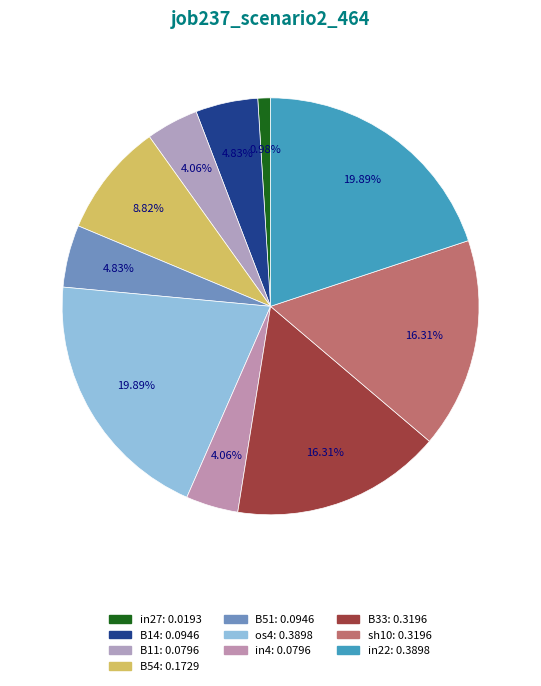

How many slices are in this pie chart?

10